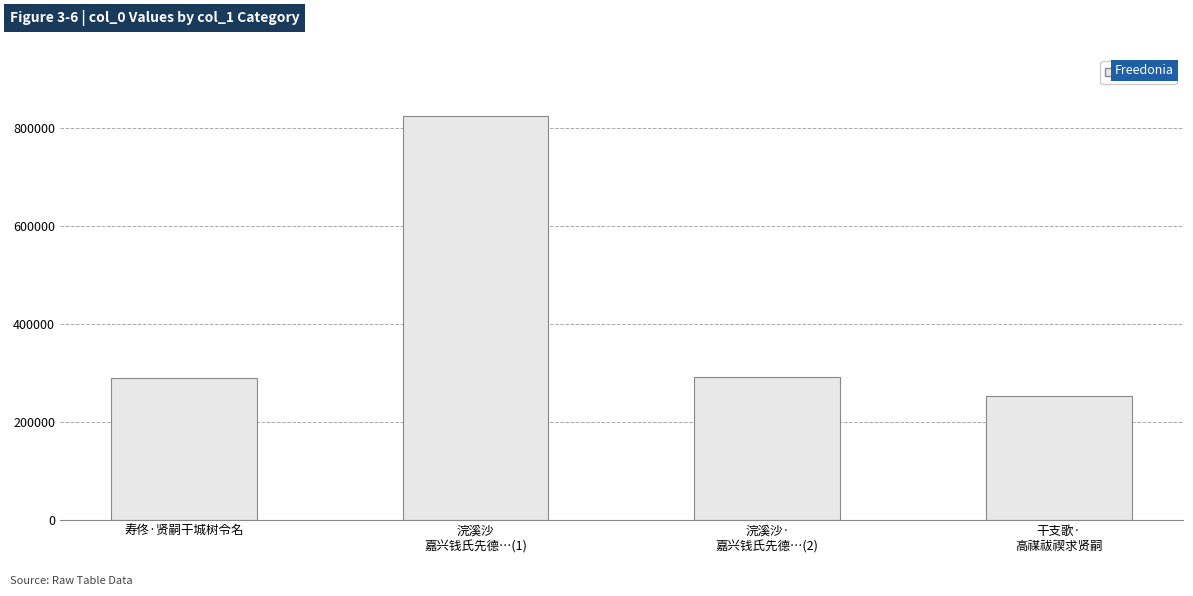

Are the bars horizontal?

No